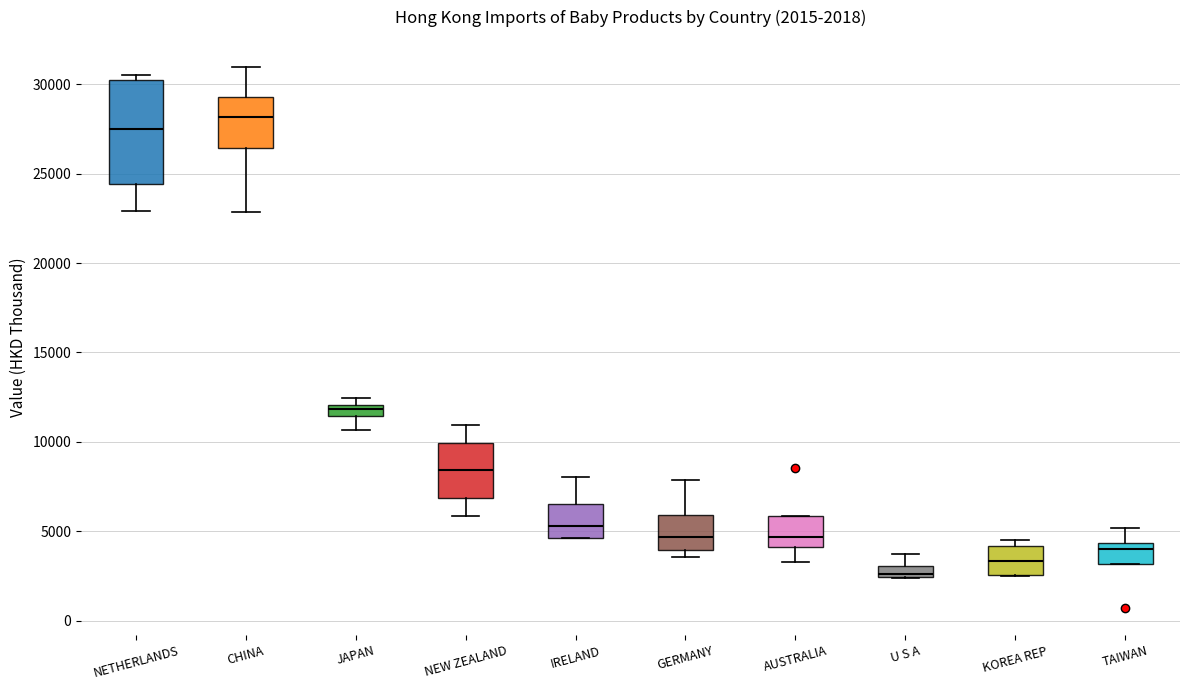

Which box's median line is the lowest?

U S A